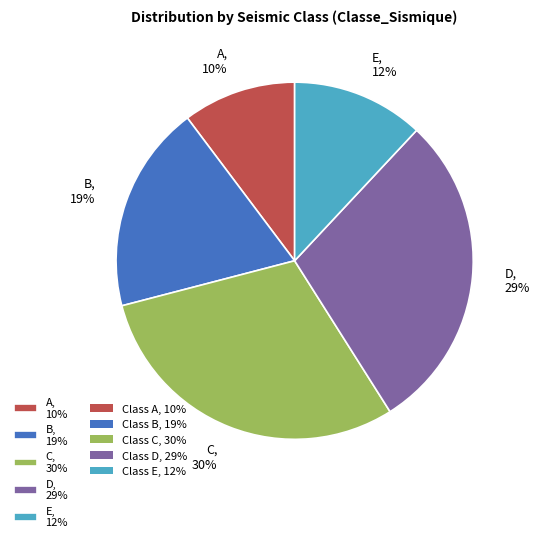

How many slices are in this pie chart?

5